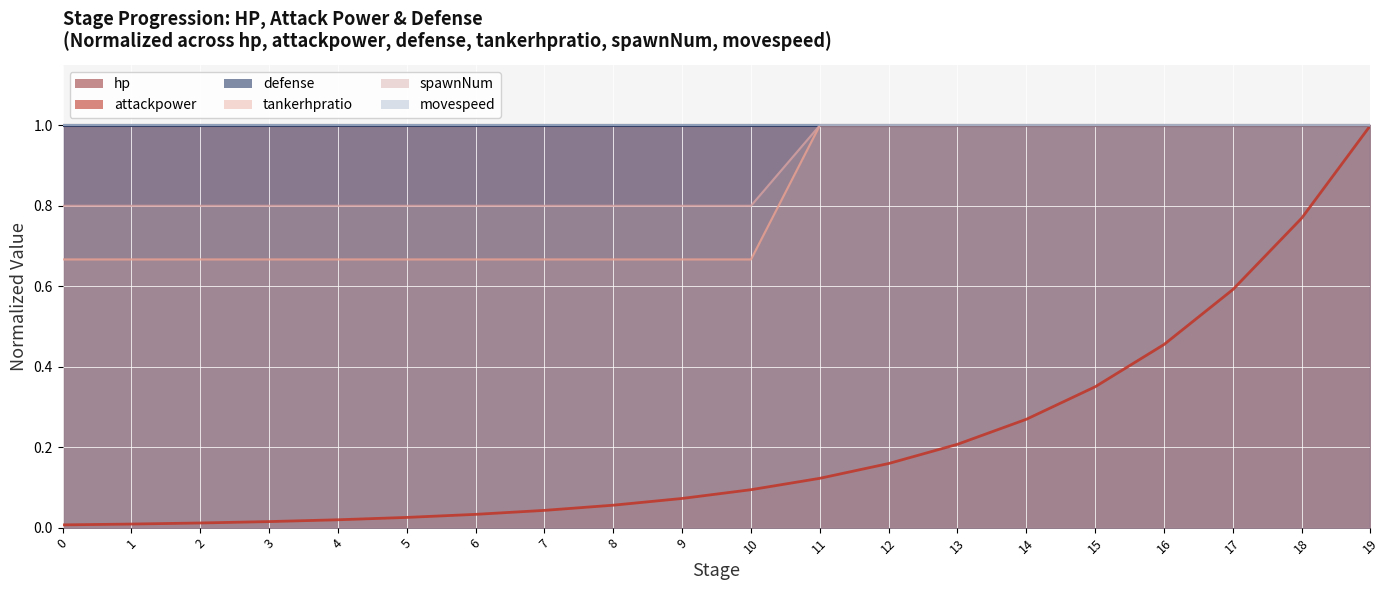

Reading left to right, extract all data points from this chart.

hp (line): 0.0	0.0	0.0	0.0	0.0	0.0	0.0	0.0	0.1	0.1	0.1	0.1	0.2	0.2	0.3	0.4	0.5	0.6	0.8	1.0
attackpower (line): 1.0	1.0	1.0	1.0	1.0	1.0	1.0	1.0	1.0	1.0	1.0	1.0	1.0	1.0	1.0	1.0	1.0	1.0	1.0	1.0
defense (line): 1.0	1.0	1.0	1.0	1.0	1.0	1.0	1.0	1.0	1.0	1.0	1.0	1.0	1.0	1.0	1.0	1.0	1.0	1.0	1.0
tankerhpratio (line): 0.7	0.7	0.7	0.7	0.7	0.7	0.7	0.7	0.7	0.7	0.7	1.0	1.0	1.0	1.0	1.0	1.0	1.0	1.0	1.0
spawnNum (line): 0.8	0.8	0.8	0.8	0.8	0.8	0.8	0.8	0.8	0.8	0.8	1.0	1.0	1.0	1.0	1.0	1.0	1.0	1.0	1.0
movespeed (line): 1.0	1.0	1.0	1.0	1.0	1.0	1.0	1.0	1.0	1.0	1.0	1.0	1.0	1.0	1.0	1.0	1.0	1.0	1.0	1.0